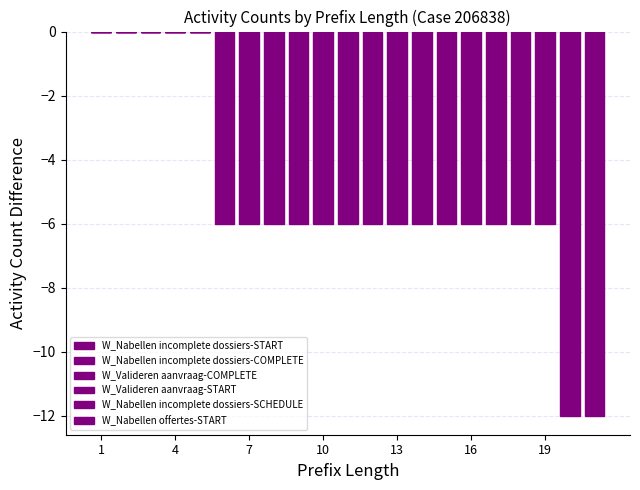

Are the bars horizontal?

No